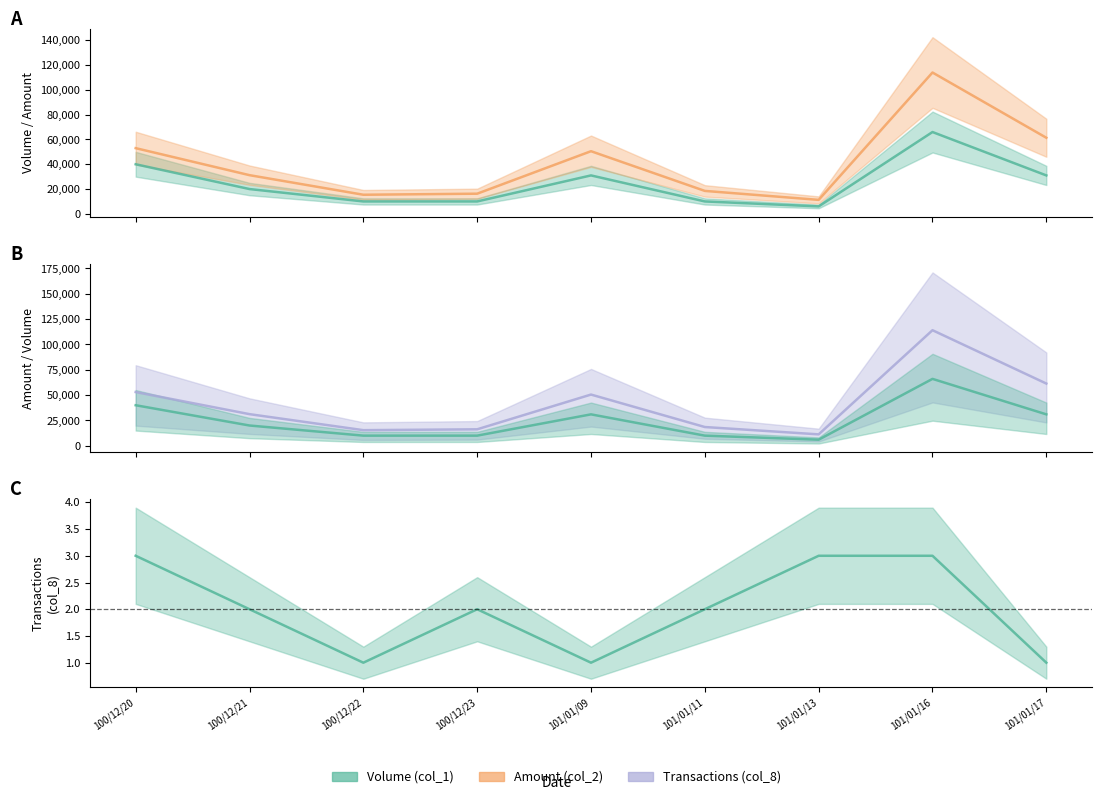

At how many categories does at least one series exceed 83311?

1